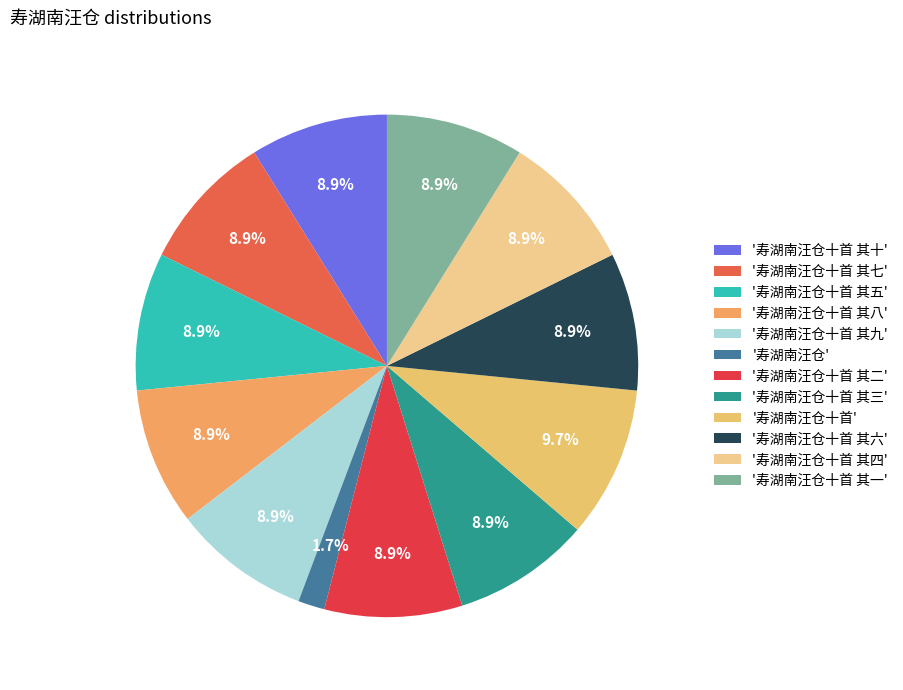

How many segments does this pie chart have?

12